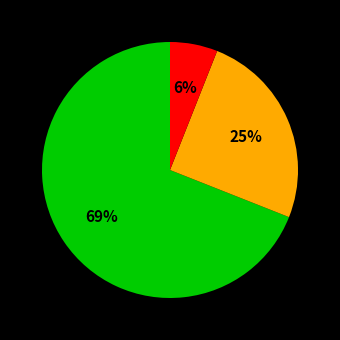

Is there a majority slice in this chart?

Yes